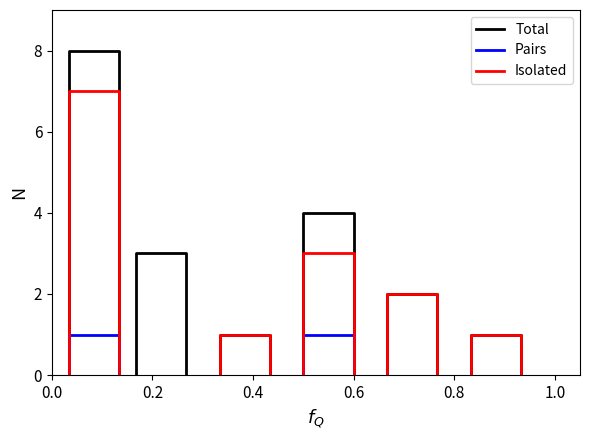

Count the Pairs values in the range 0 to 1.

4